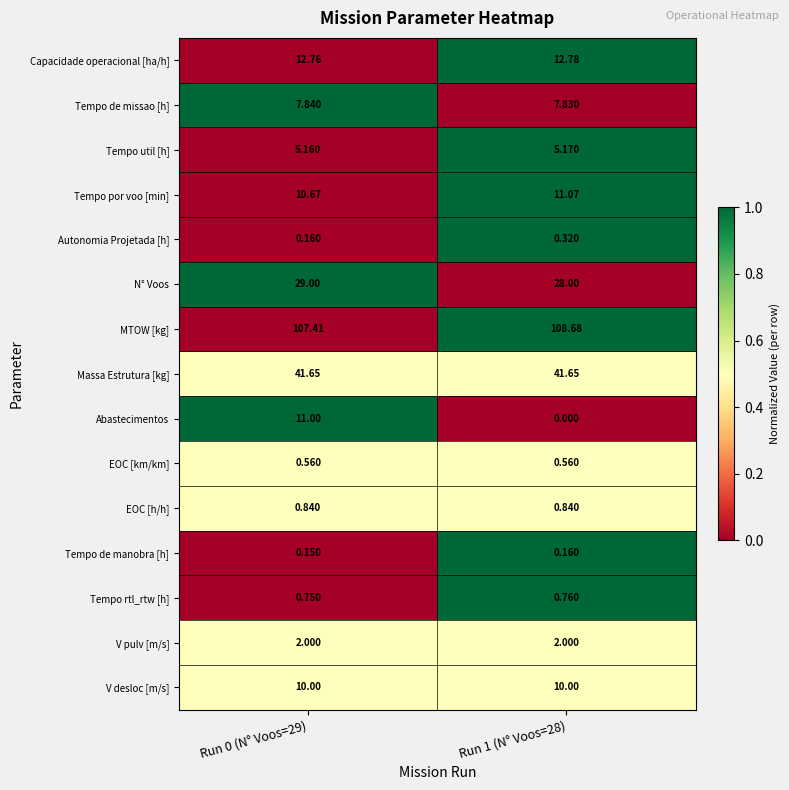

At Run 1 (N° Voos=28), list the series in order from smallest to largest.

Abastecimentos, Tempo de manobra [h], Autonomia Projetada [h], EOC [km/km], Tempo rtl_rtw [h], EOC [h/h], V pulv [m/s], Tempo util [h], Tempo de missao [h], V desloc [m/s], Tempo por voo [min], Capacidade operacional [ha/h], N° Voos, Massa Estrutura [kg], MTOW [kg]